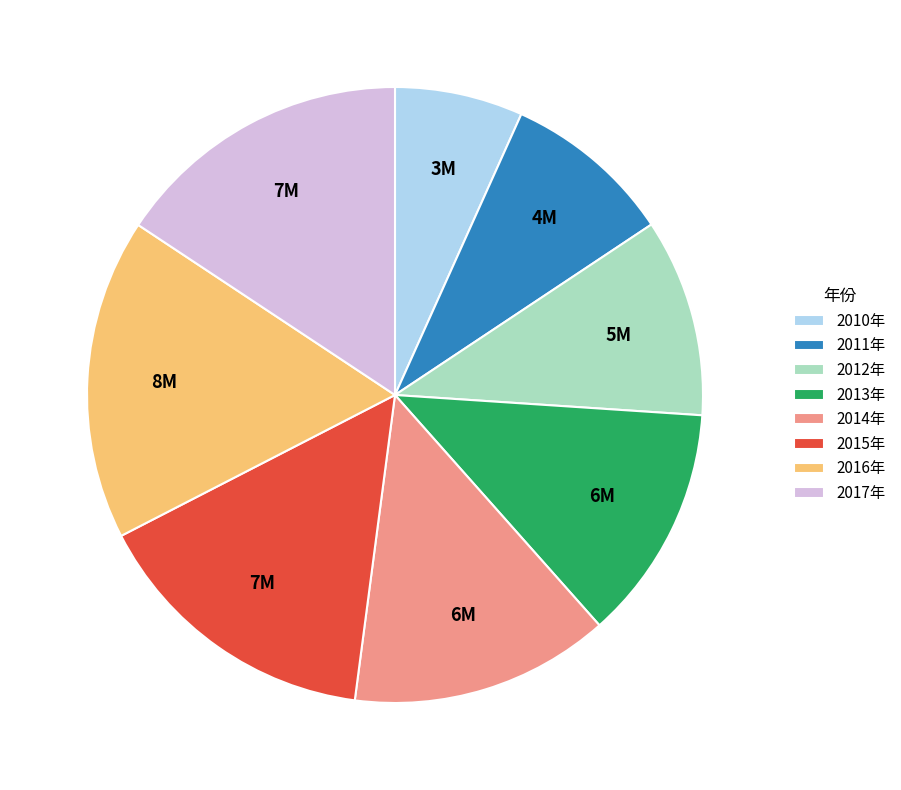

Which category has the biggest portion of the pie?

2016年